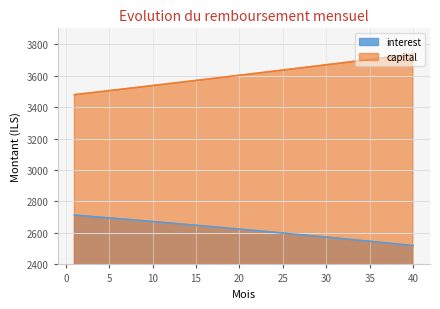

Rank the series at 39 from lowest to highest value.

interest, capital